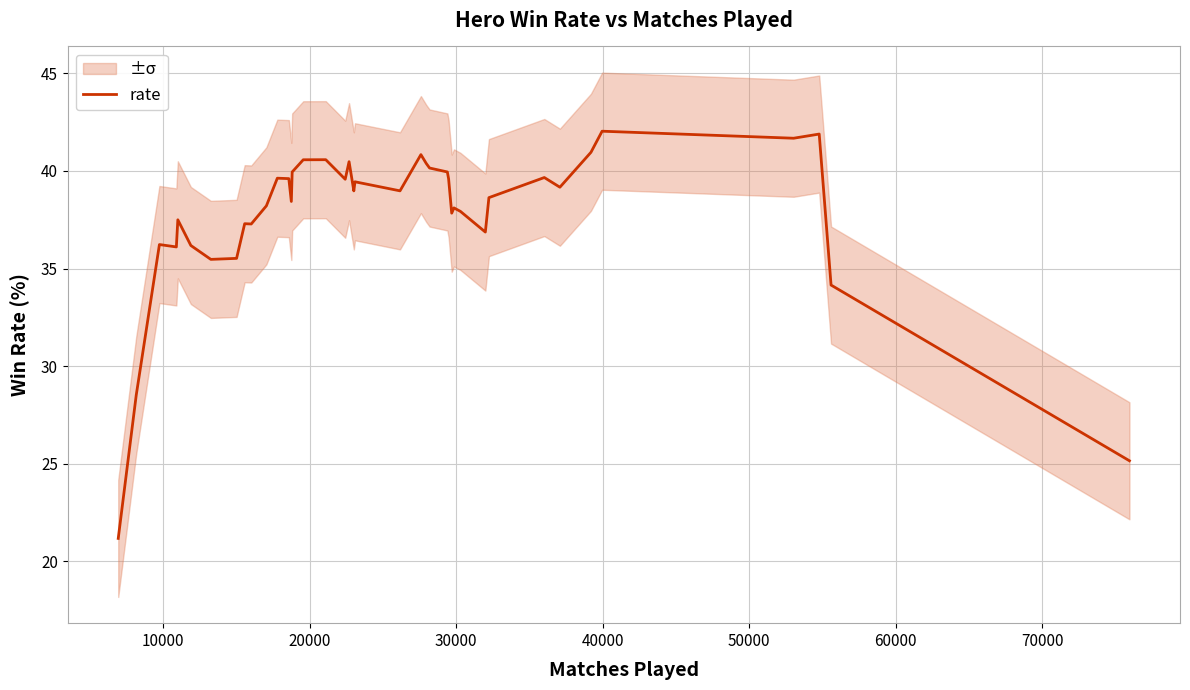

What is the maximum value for rate?

42.0